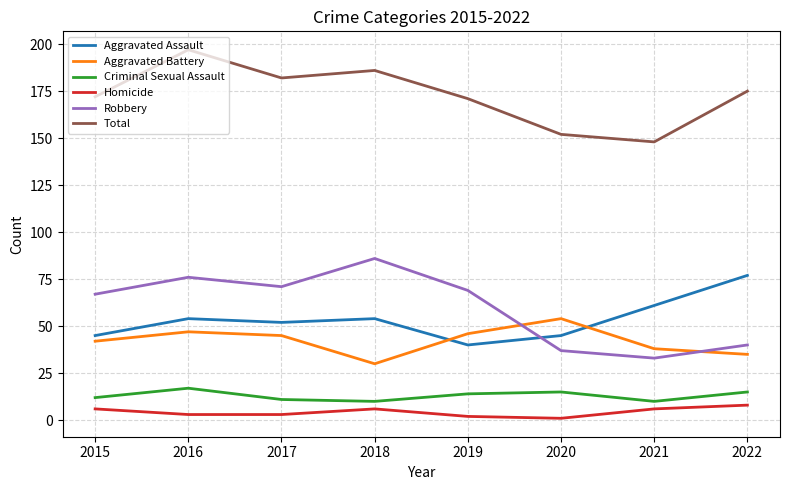

What is the highest value of the Total series?

197